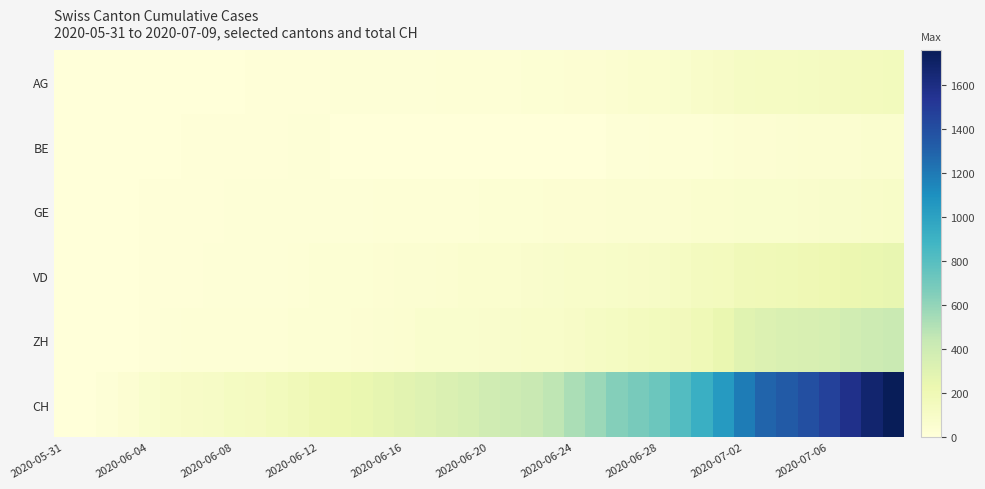

Count the number of categories in the chart.

40